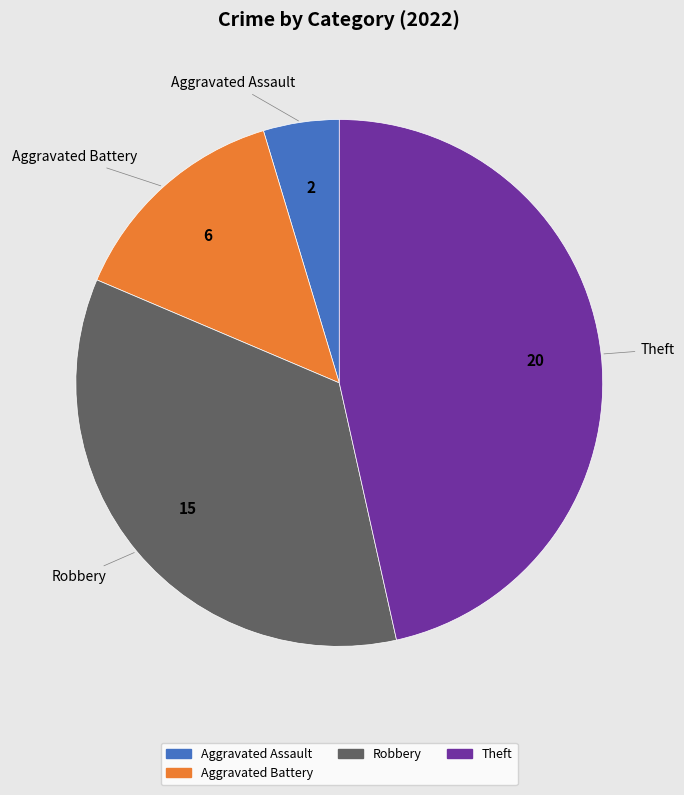

Which slice is the smallest?

Aggravated Assault